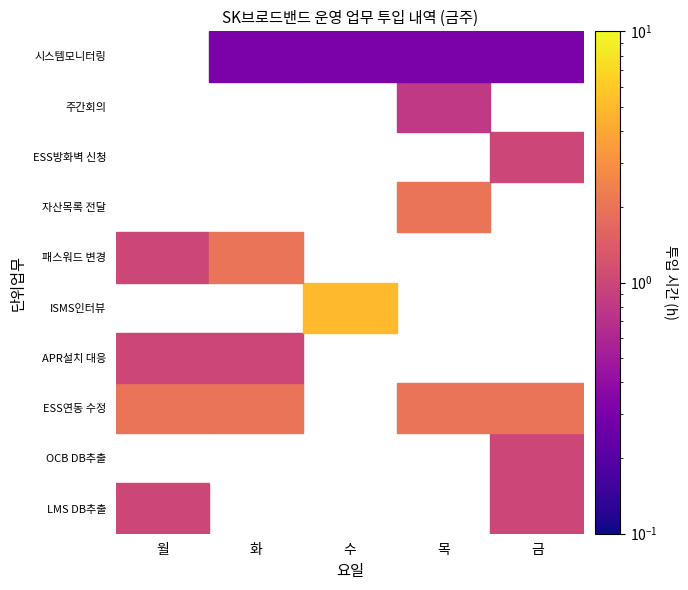

Where is 시스템 모니터링 nearest to the value 0?

월